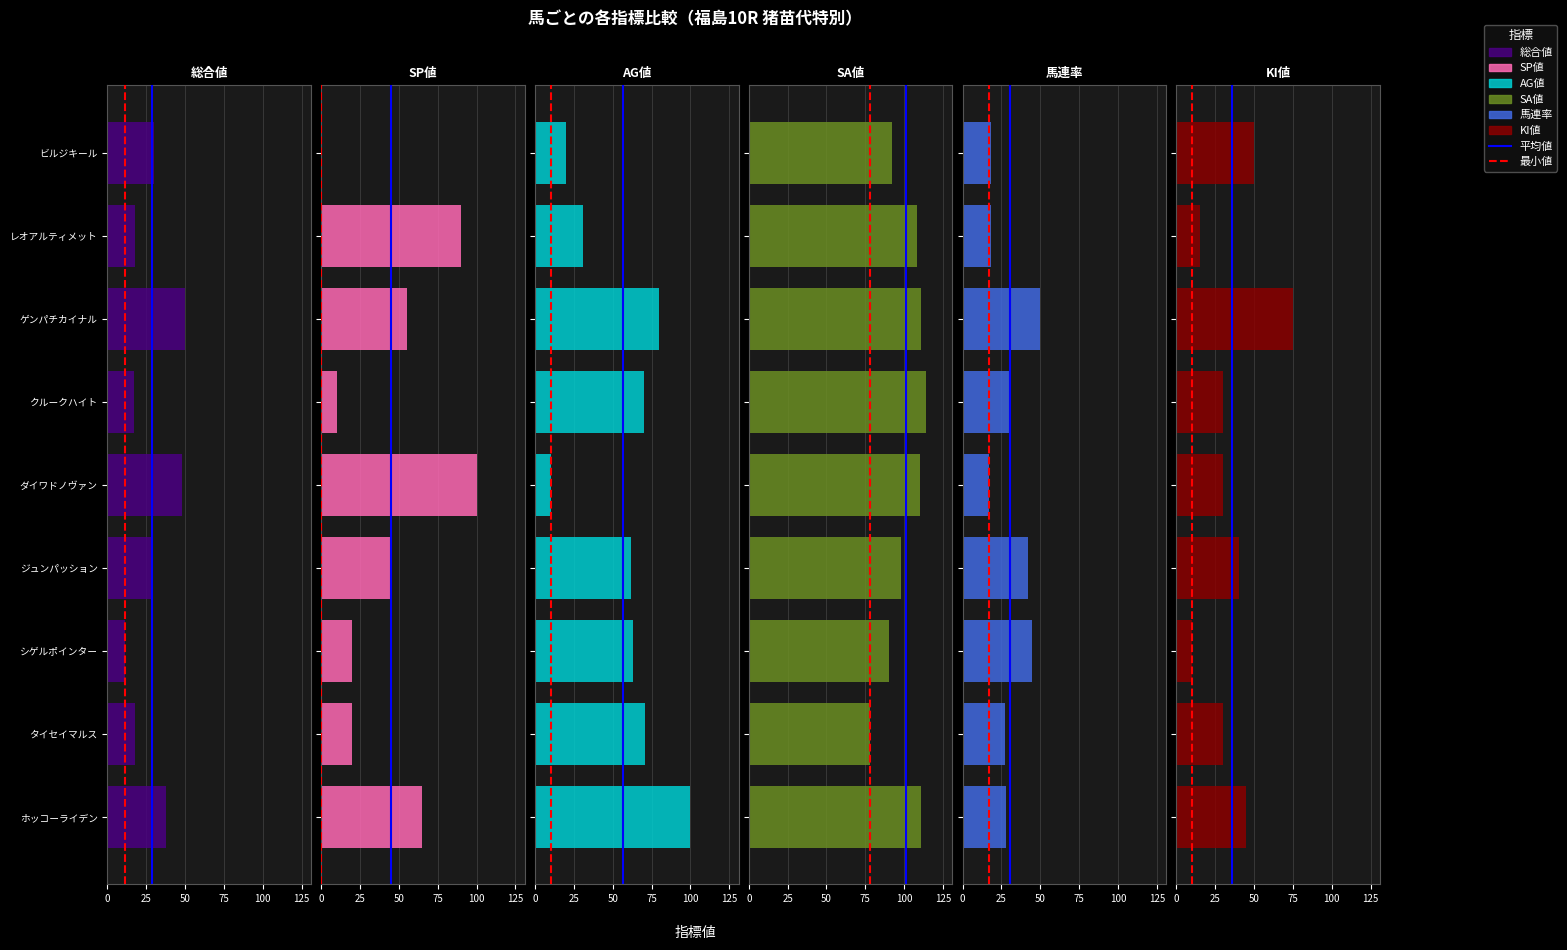

What is the maximum value for SP値?

100